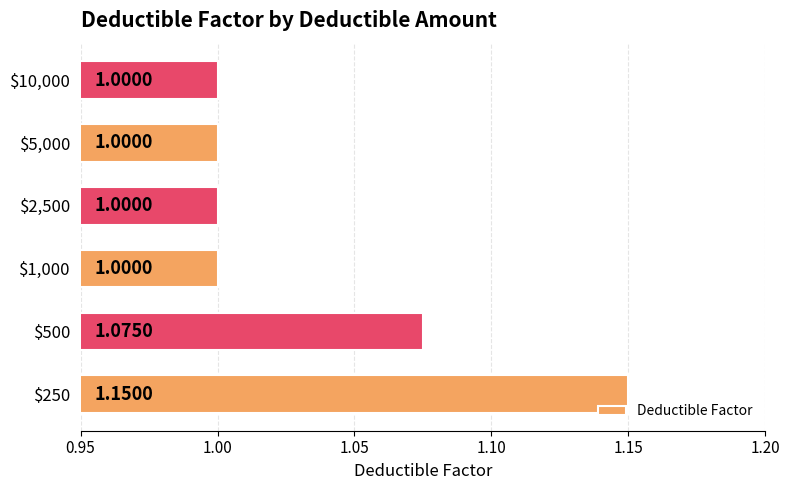

What is the average value?

1.0